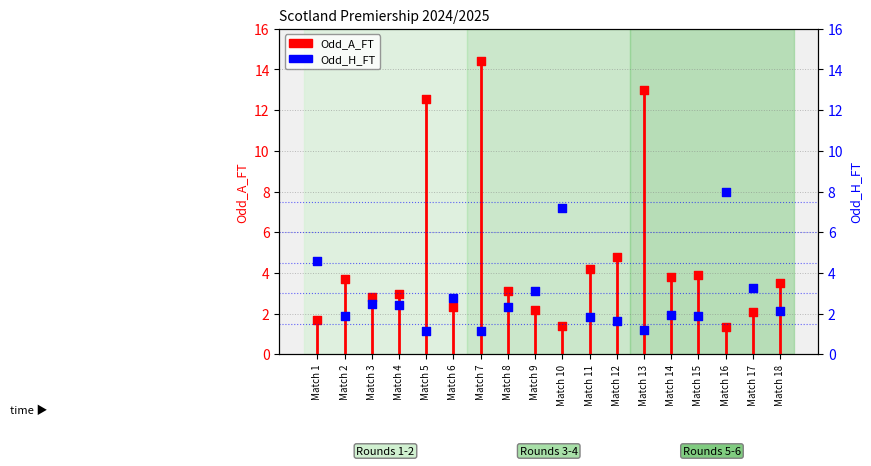

Which series reaches the maximum Y coordinate?

Odd_A_FT